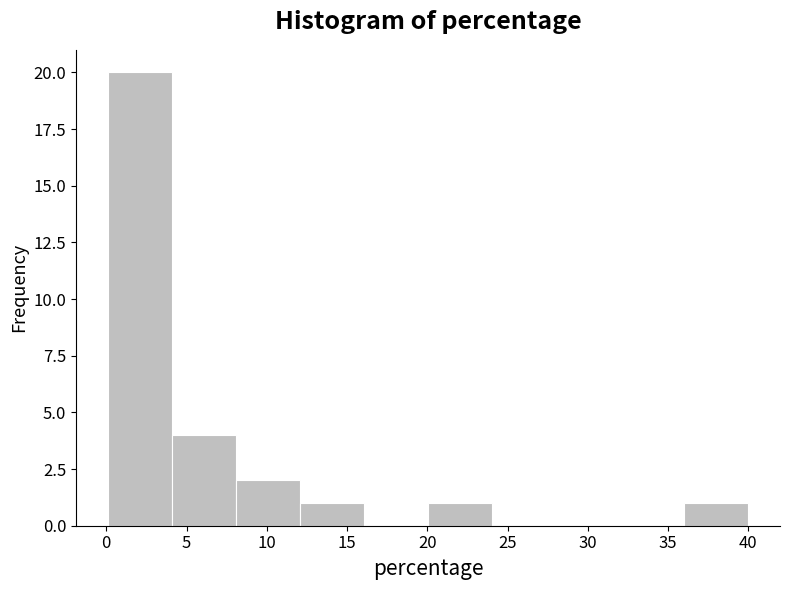

Reading left to right, transcribe this chart: for each bar, give the range it covers on the x-axis and its height. Neither the bar edges nor the heights are printed on the chart, so give them approximately, as read against the axes.

0 to 4: 20
4 to 8: 4
8 to 12: 2
12 to 16: 1
16 to 20: 0
20 to 24: 1
24 to 28: 0
28 to 32: 0
32 to 36: 0
36 to 40: 1